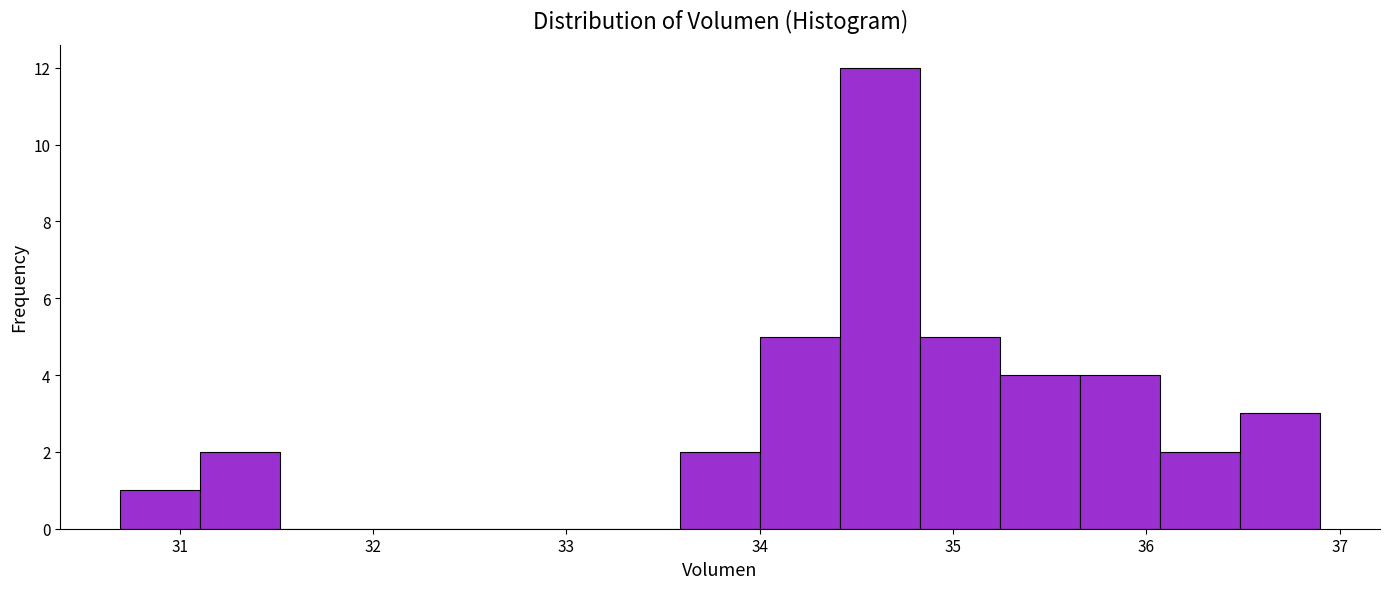

Which range on the x-axis has the tallest bar?

34.4 to 34.8